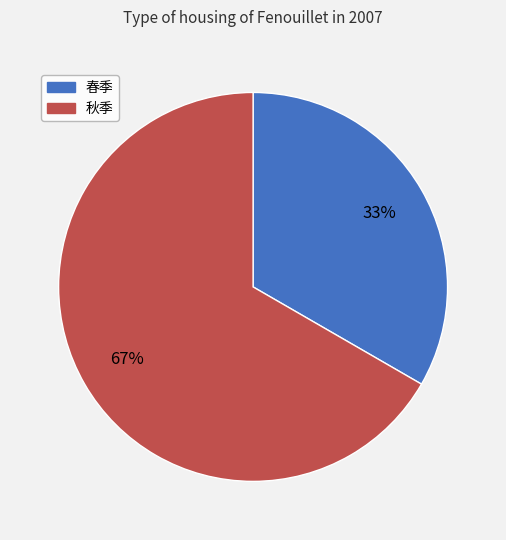

Do 秋季 and 春季 together represent more than half of the pie?

Yes